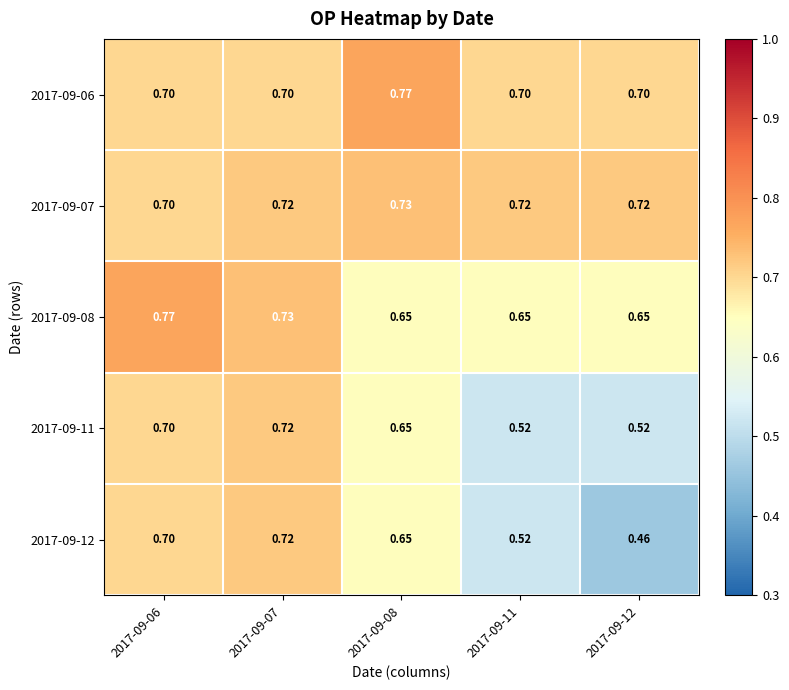

Which series has the largest total across all categories?

2017-09-07